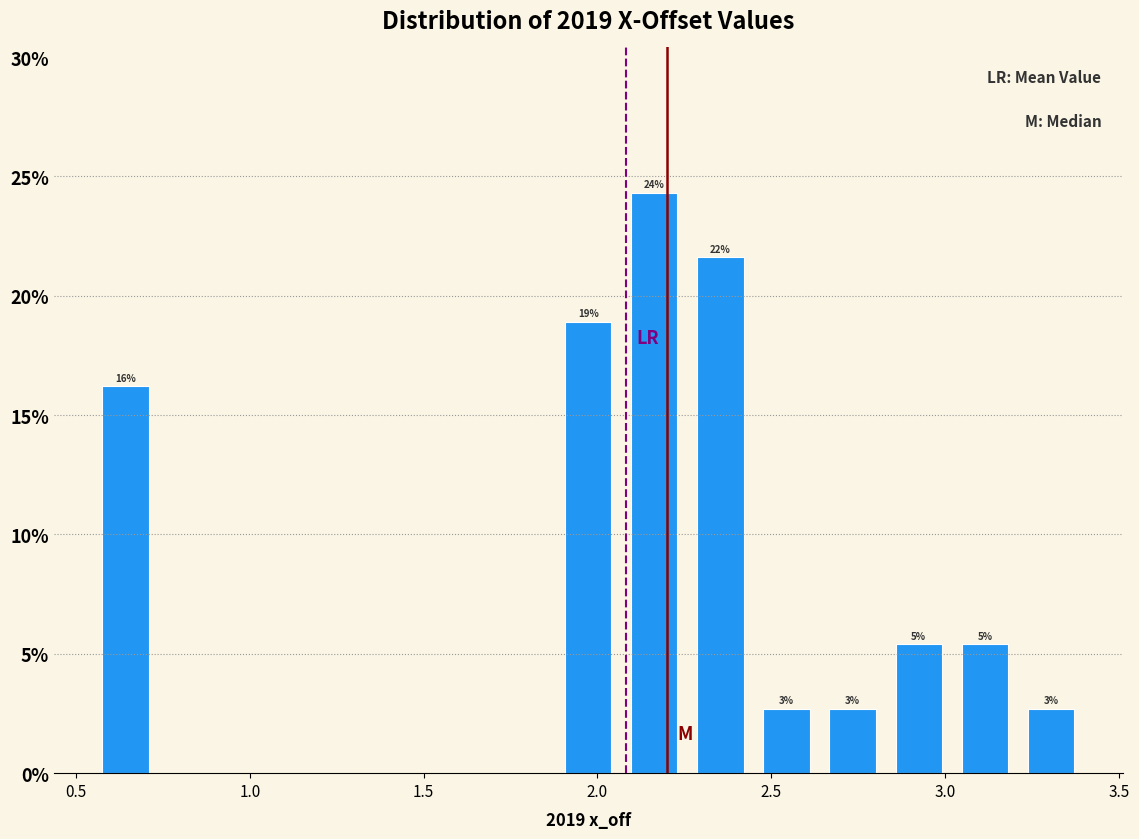

Read against the x-axis, roughly where is the centre of the tallest bar?

2.15